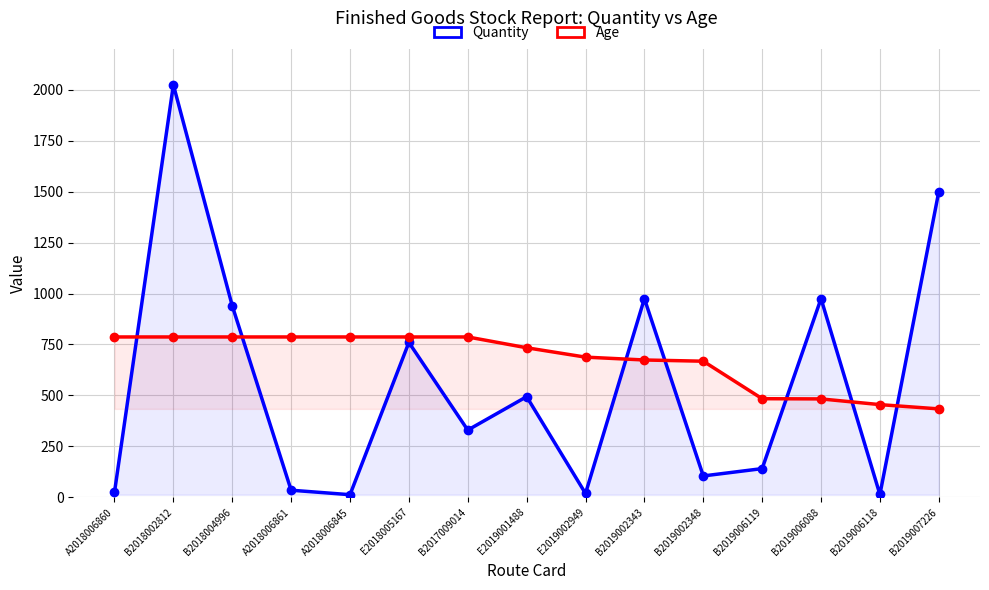

True or false: Quantity and Age intersect in this chart.

True